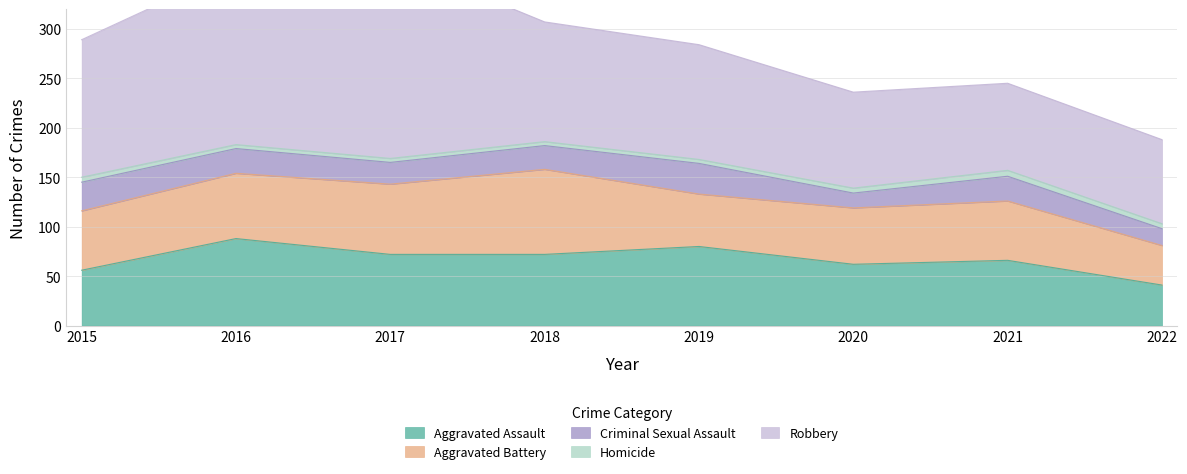

True or false: Robbery and Aggravated Battery intersect in this chart.

False